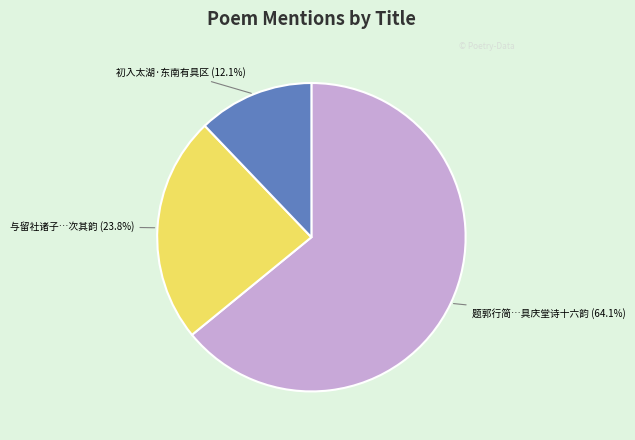

To the nearest percent, what portion does 初入太湖·东南有具区 represent?

12%